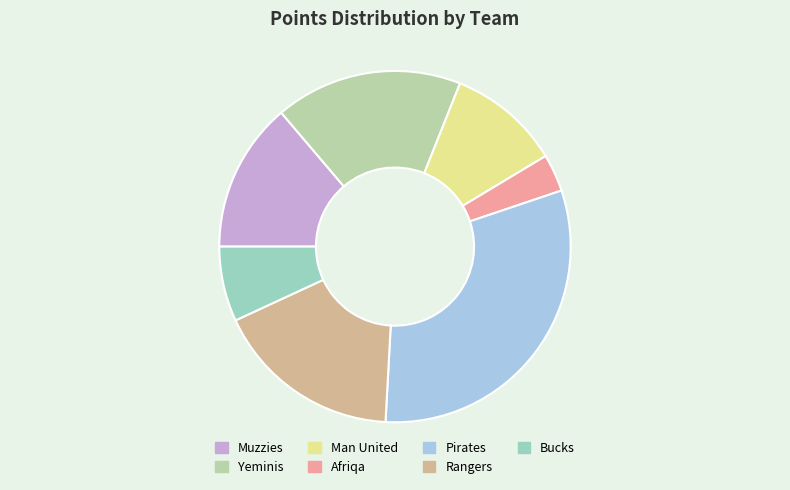

Is the sum of Muzzies and Yeminis greater than half?

No